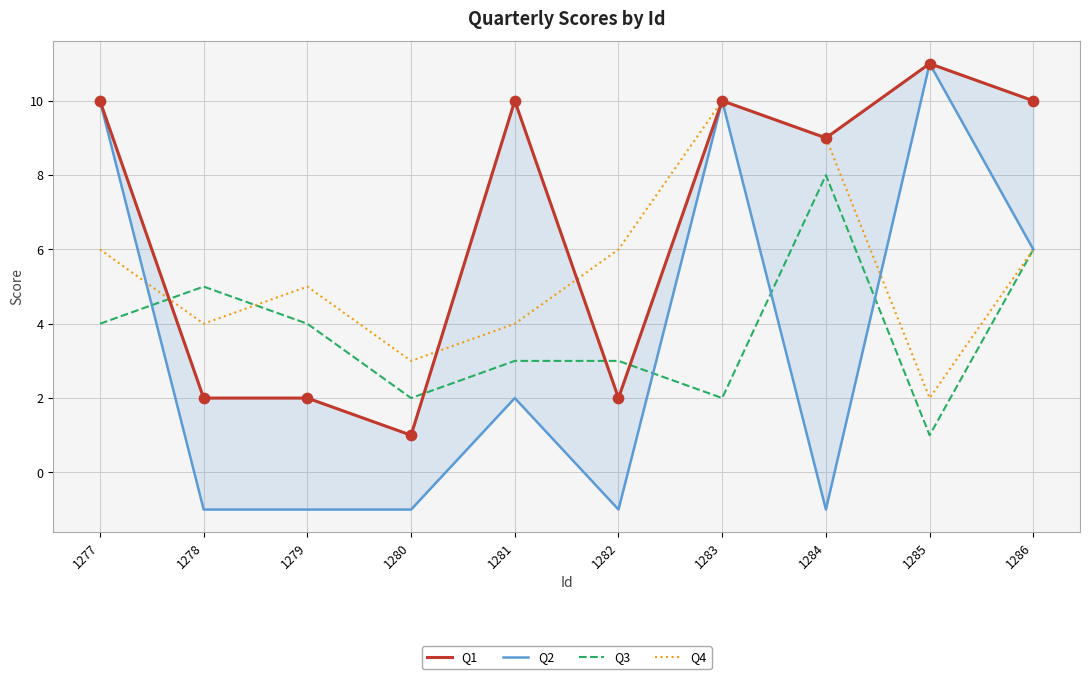

What is the total value across all series at 1281?

19